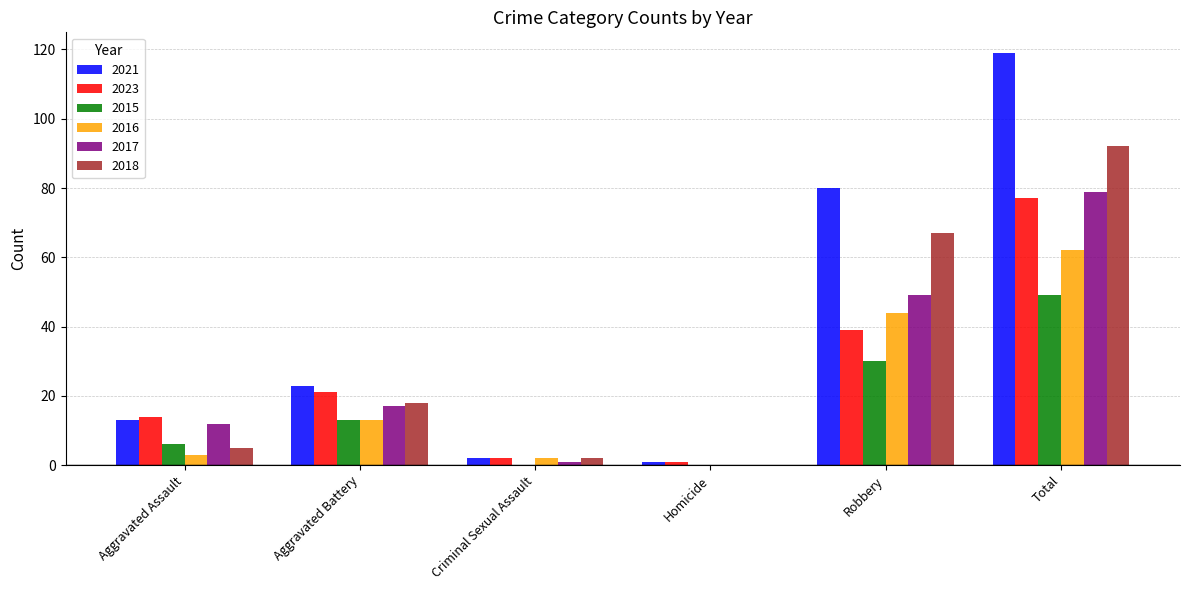

At which label is 2018 closest to 46?

Robbery